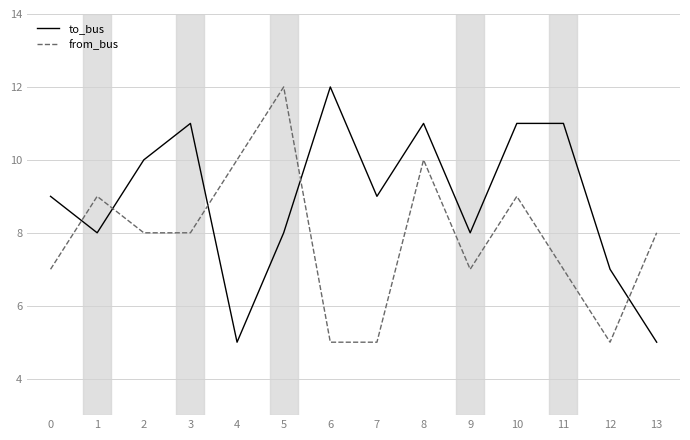

What is the average value of the to_bus series?

9